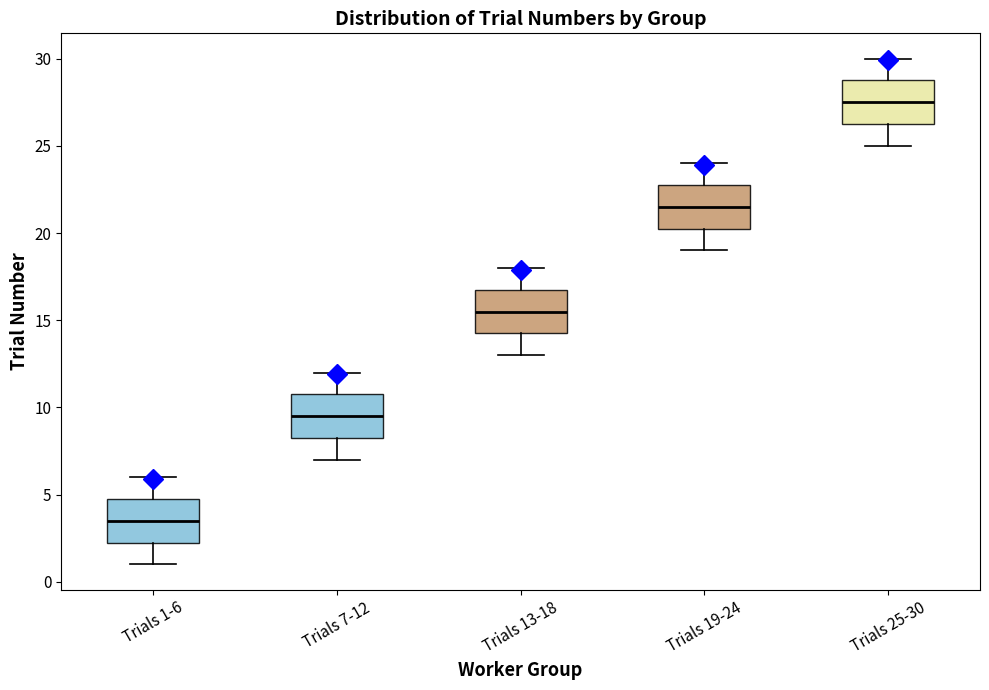

Reading left to right, read every box against the y-axis: the position of its median line, the range the box covers, and the ends of its whiskers. The values are not printed on the chart, so give them approximately, as read against the axis.

Trials 1-6: median 3.5, box 2.5 to 5.0, whiskers 1.0 to 6.0
Trials 7-12: median 9.5, box 8.5 to 11.0, whiskers 7.0 to 12.0
Trials 13-18: median 15.5, box 14.5 to 17.0, whiskers 13.0 to 18.0
Trials 19-24: median 21.5, box 20.5 to 23.0, whiskers 19.0 to 24.0
Trials 25-30: median 27.5, box 26.5 to 29.0, whiskers 25.0 to 30.0